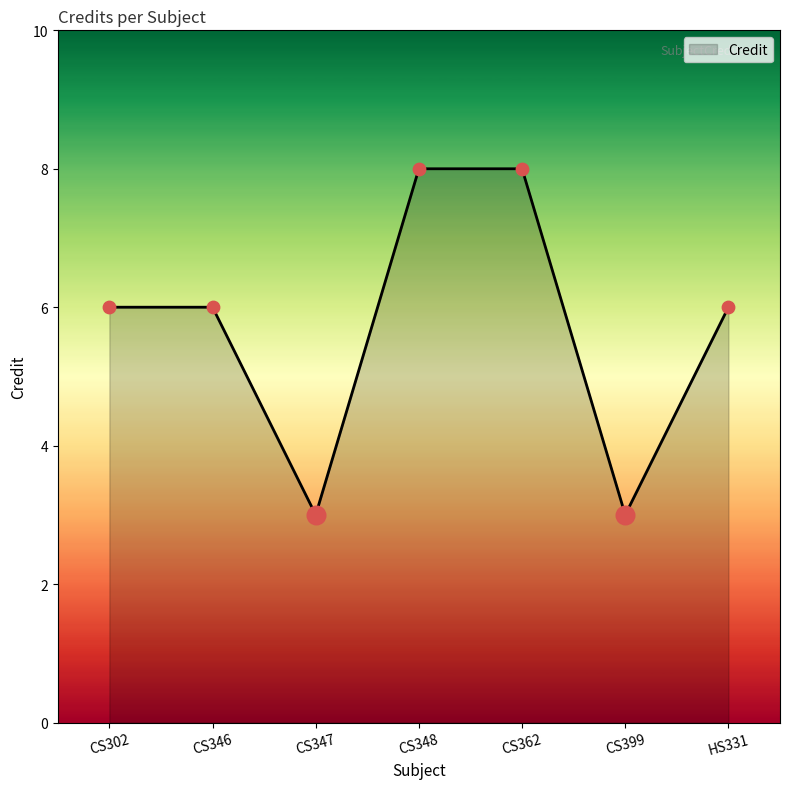

What is the ratio of the value at CS302 to the value at CS347?

2.0